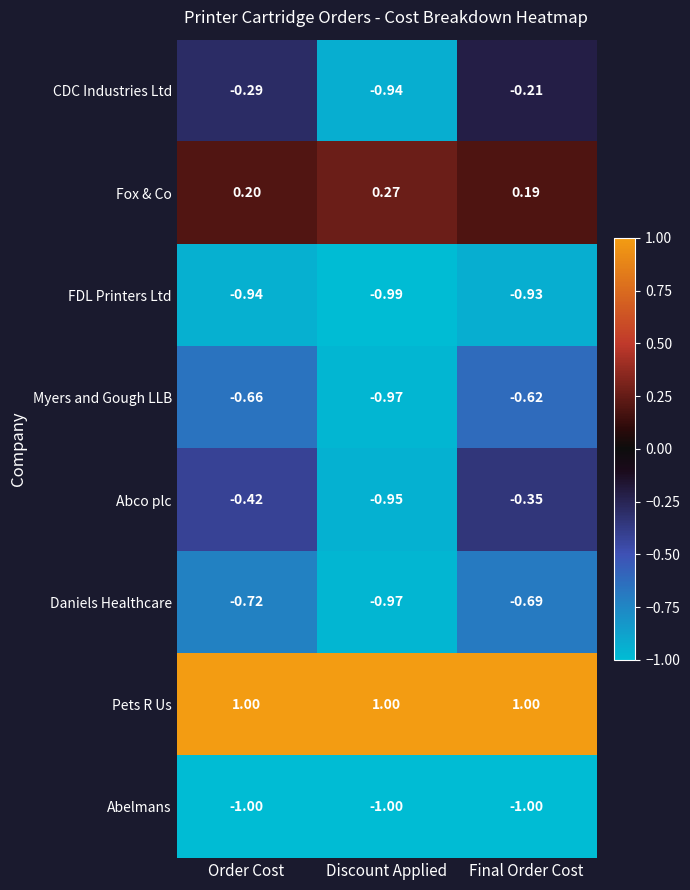

Which series has the largest range (max minus min)?

CDC Industries Ltd